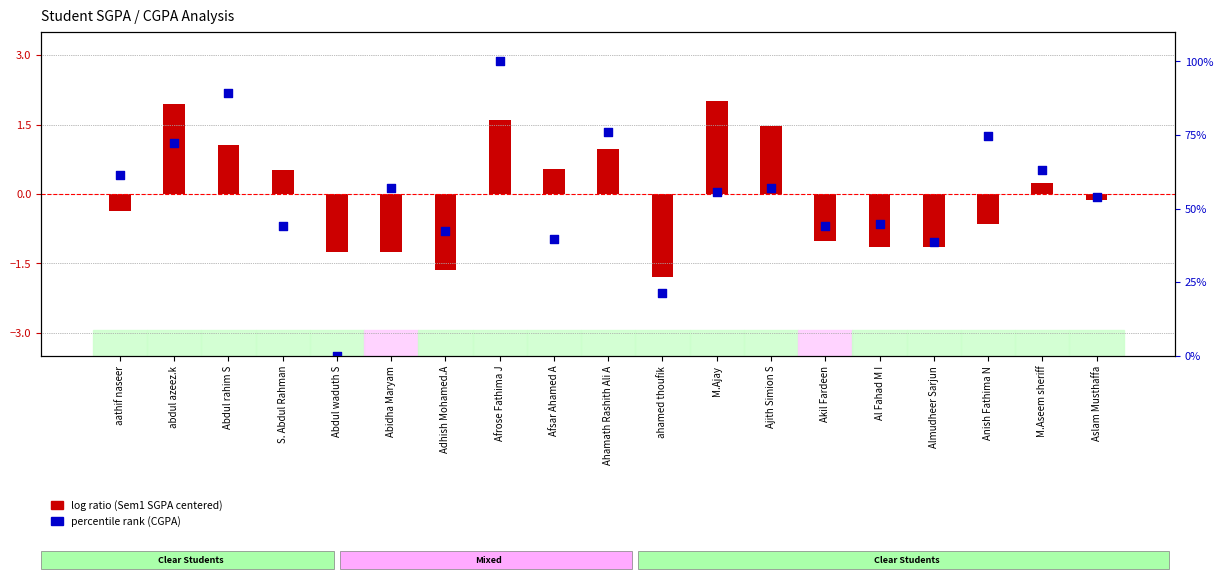

At how many categories does at least one series exceed 49?

11